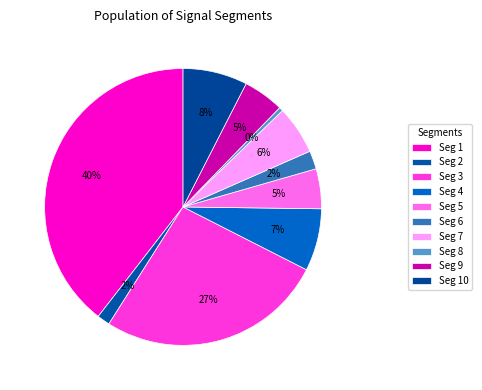

What is the largest slice in the pie chart?

signal segment 1